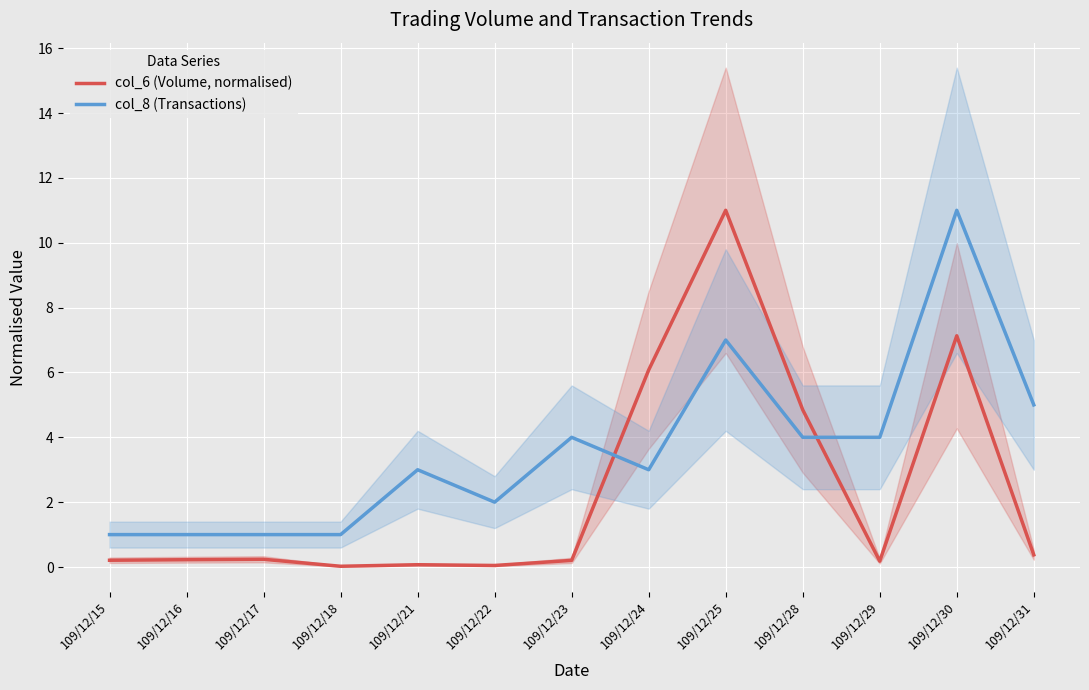

What is the total value across all series at 109/12/22?

2.0